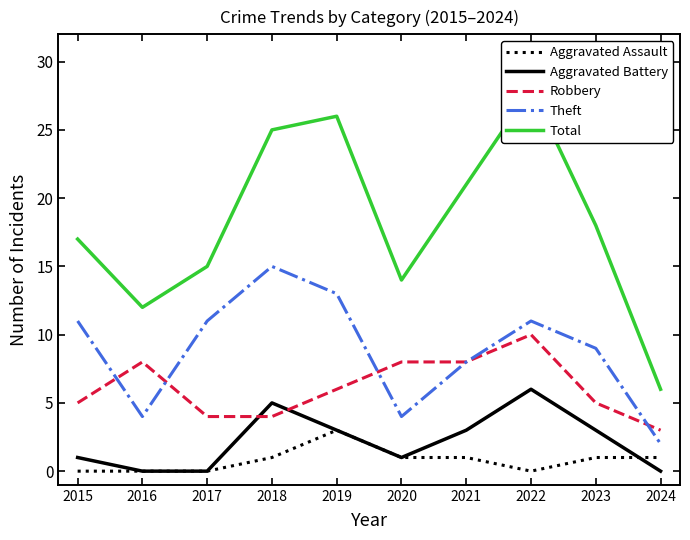

Reading right to left, what are all the values shown in this chart?

Aggravated Assault: 2024=1	2023=1	2022=0	2021=1	2020=1	2019=3	2018=1	2017=0	2016=0	2015=0
Aggravated Battery: 2024=0	2023=3	2022=6	2021=3	2020=1	2019=3	2018=5	2017=0	2016=0	2015=1
Robbery: 2024=3	2023=5	2022=10	2021=8	2020=8	2019=6	2018=4	2017=4	2016=8	2015=5
Theft: 2024=2	2023=9	2022=11	2021=8	2020=4	2019=13	2018=15	2017=11	2016=4	2015=11
Total: 2024=6	2023=18	2022=28	2021=21	2020=14	2019=26	2018=25	2017=15	2016=12	2015=17